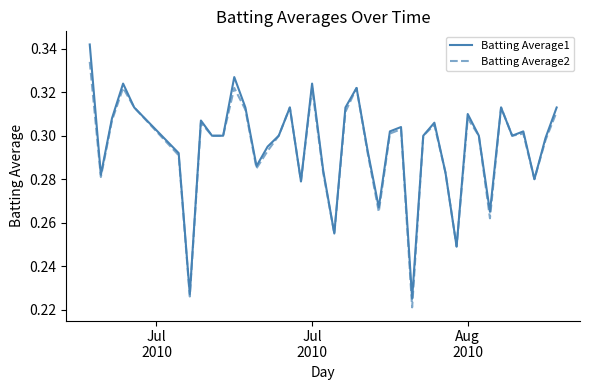

At how many categories does at least one series exceed 0?

40